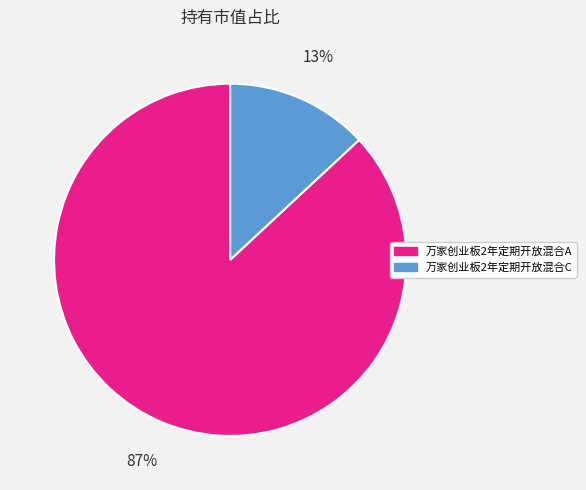

How many segments does this pie chart have?

2